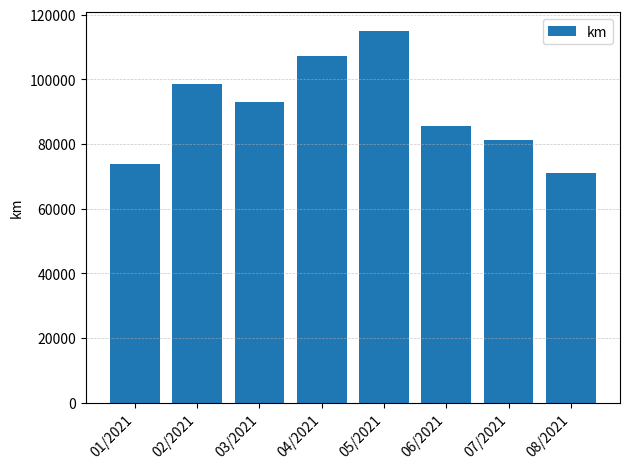

What is the label of the 8th bar from the right?

01/2021